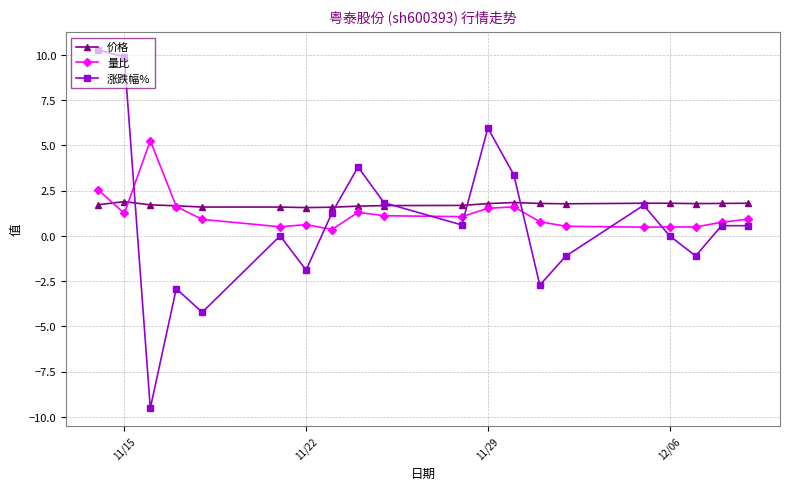

In 涨跌幅%, how many points are lower than both neighbors (excluding endpoints)?

6